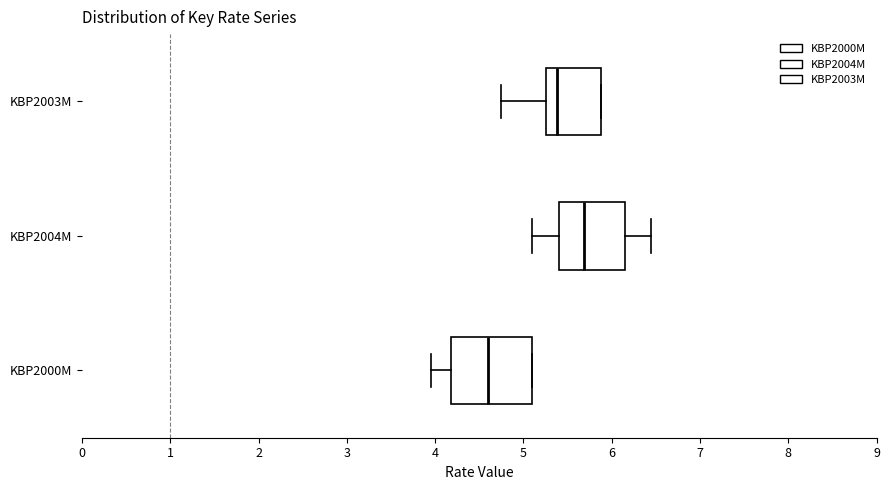

Which box is the widest, from its left edge to its right edge?

KBP2000M